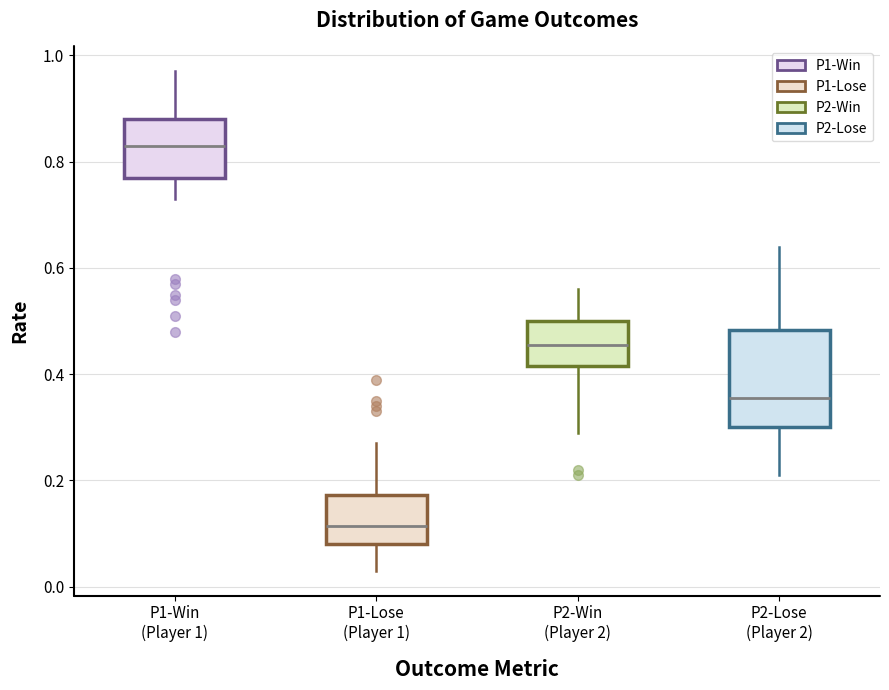

Which box has the lowest median line?

P1-Lose (Player 1)